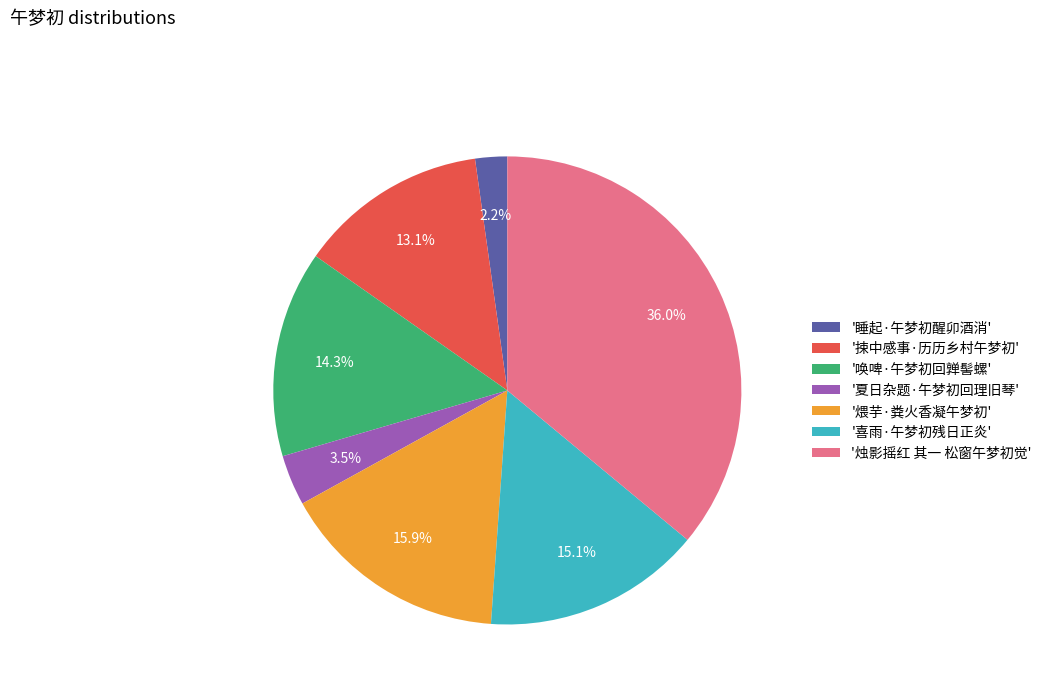

Is '夏日杂题·午梦初回理旧琴' the majority of the pie?

No